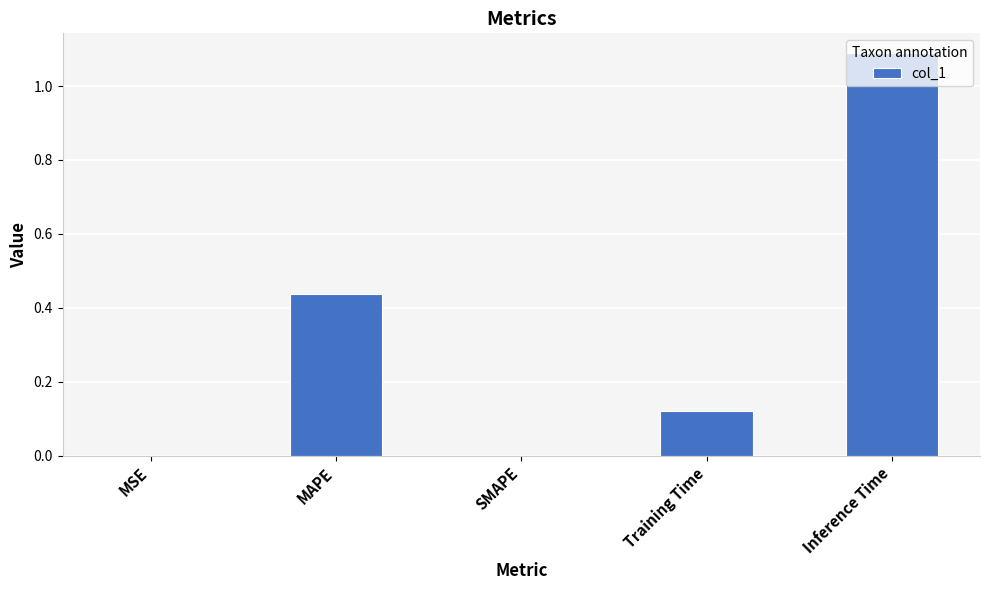

The chart shows a value of 0.0 at SMAPE. True or false?

True